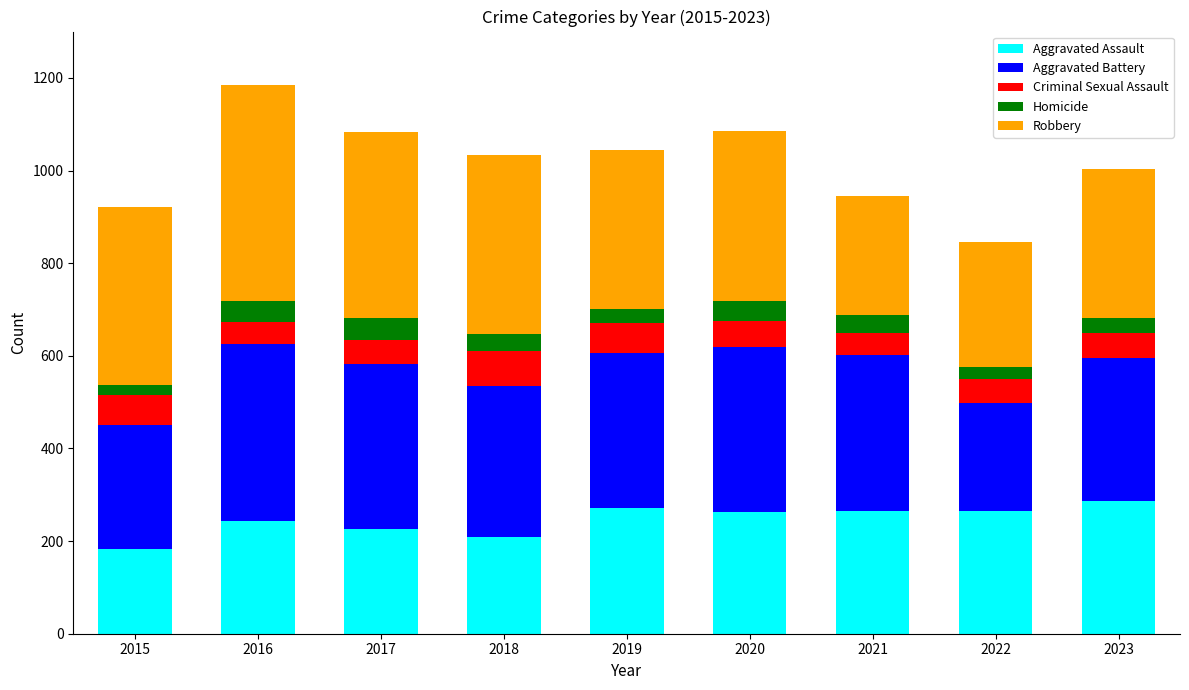

What is the lowest value of the Aggravated Assault series?

183